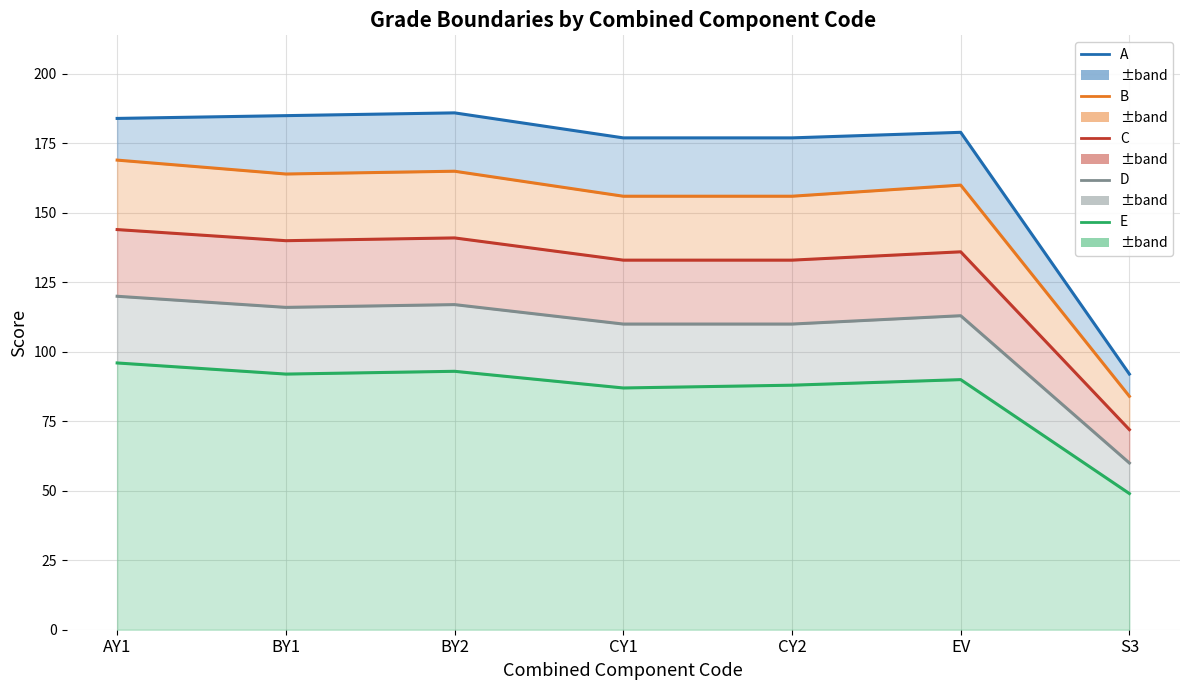

What is the maximum value for E?

96